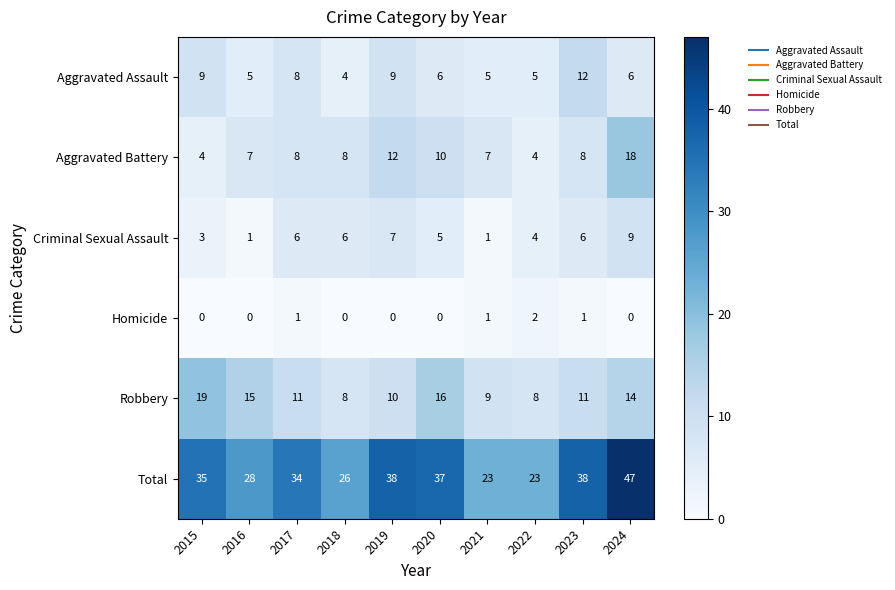

What is the sum of the Aggravated Assault values at 2021 and 2018?

9